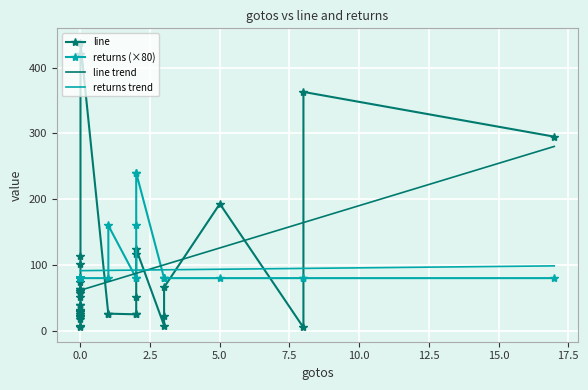

Reading left to right, list all the values displayed in this chart.

line: 0=8	1=113	2=193	3=39	4=32	5=101	6=29	7=420	8=124	9=25	10=30	11=8	12=18	13=6	14=22	15=5	16=61	17=63	18=58	19=22	20=51	21=30	22=438	23=295	24=63	25=30	26=363	27=39	28=26	29=25	30=25	31=52	32=21	33=25	34=66	35=116	36=22	37=74	38=60	39=25
returns: 0=1	1=1	2=1	3=1	4=1	5=1	6=1	7=1	8=1	9=1	10=1	11=1	12=1	13=1	14=1	15=1	16=1	17=1	18=1	19=1	20=1	21=1	22=1	23=1	24=1	25=1	26=1	27=1	28=1	29=2	30=2	31=3	32=1	33=1	34=1	35=1	36=1	37=1	38=1	39=3